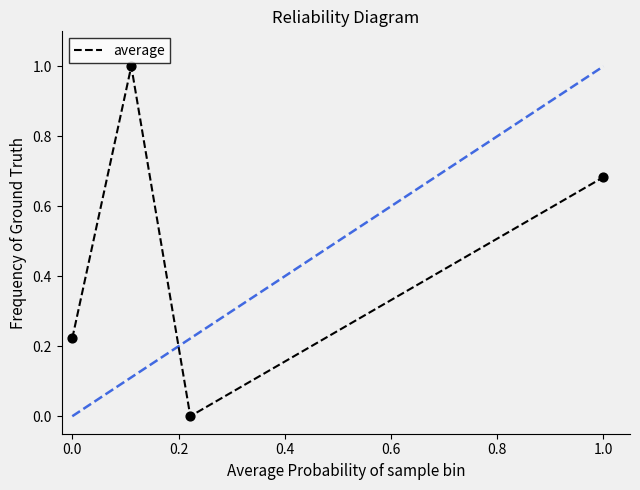

What is the maximum value shown in the chart?

1.0